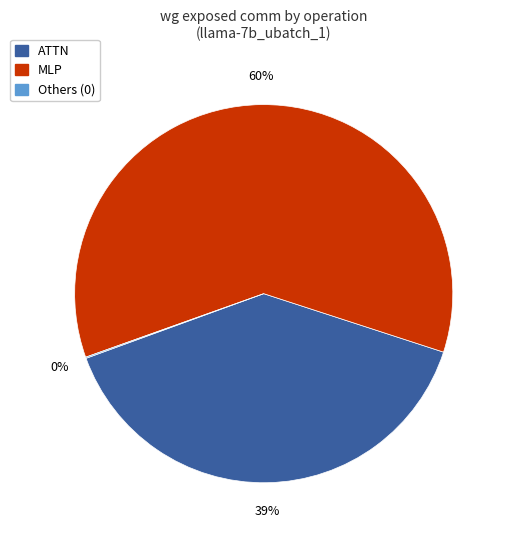

To the nearest percent, what is the average slice percentage?

33%